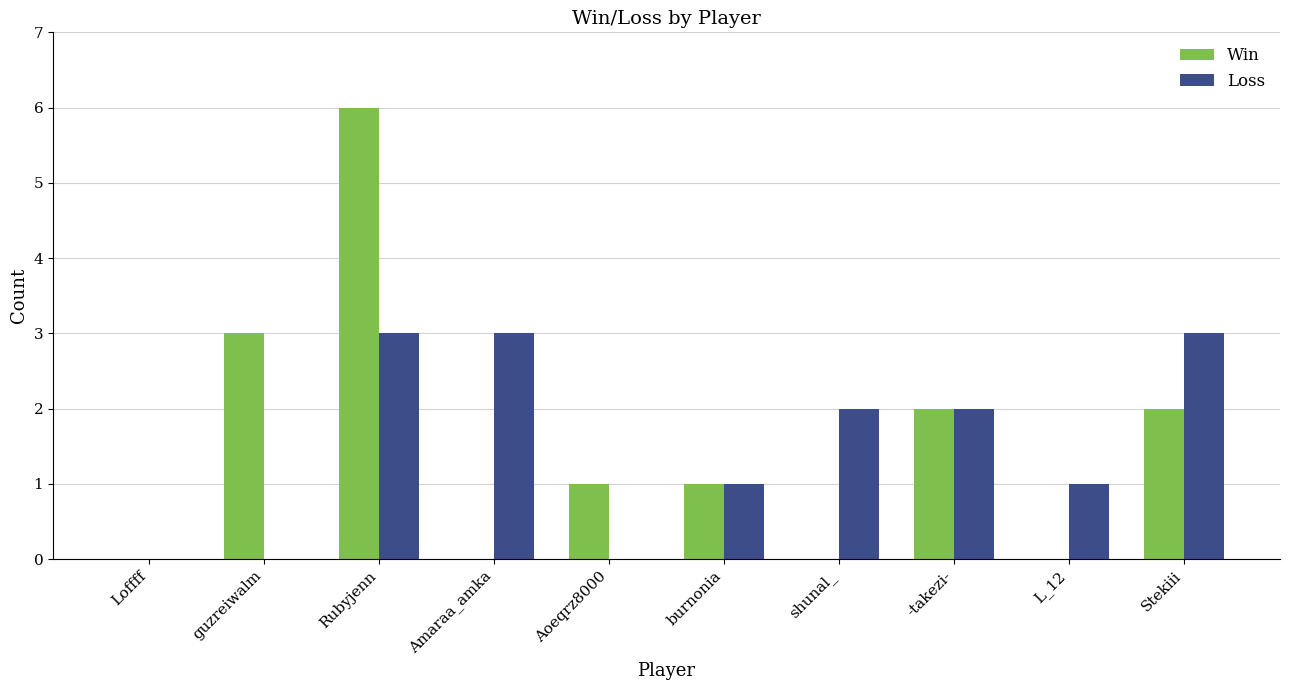

Count the Loss values in the range 0 to 3.

10